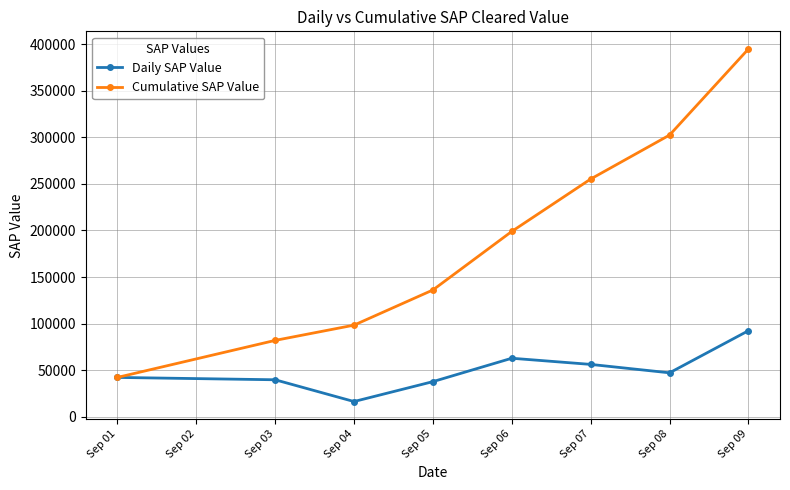

What is the value of the Daily SAP Value point at the 3rd from the left?

16372